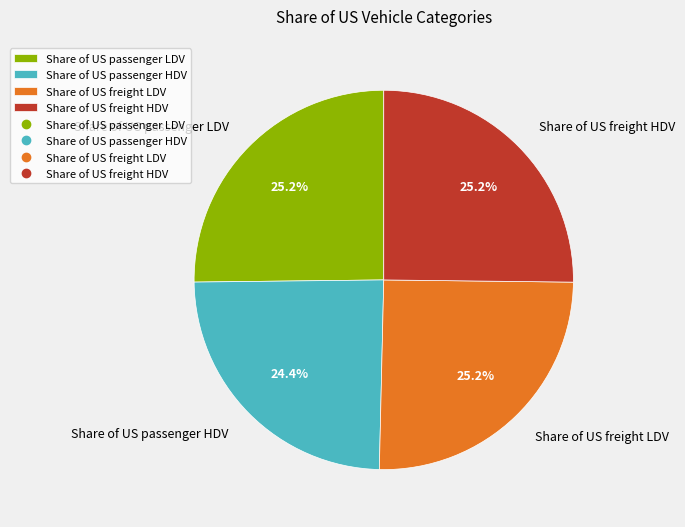

Which has a higher value, Share of US freight HDV or Share of US passenger HDV?

Share of US freight HDV